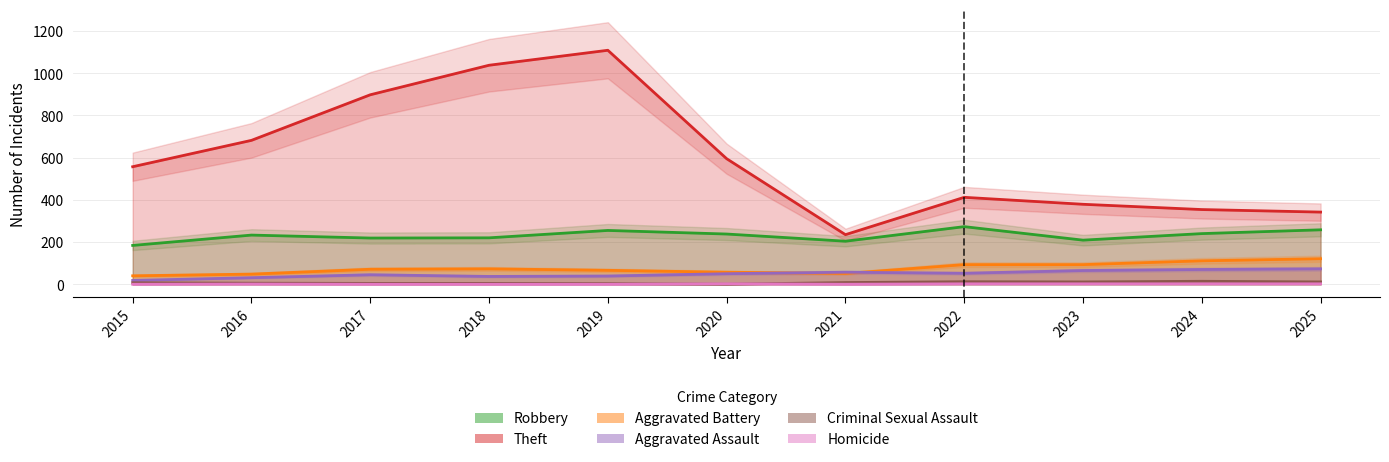

At which category does Aggravated Assault reach its first local peak?

2017